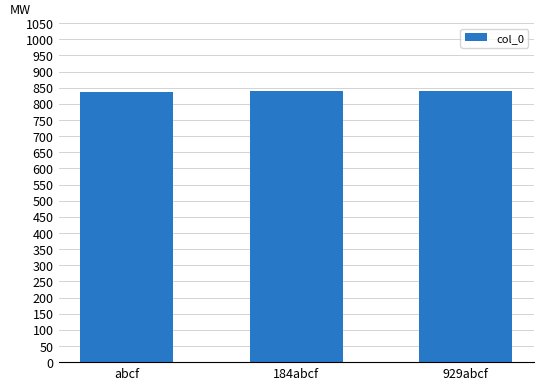

What is the ratio of the value at 929abcf to the value at 184abcf?

1.0